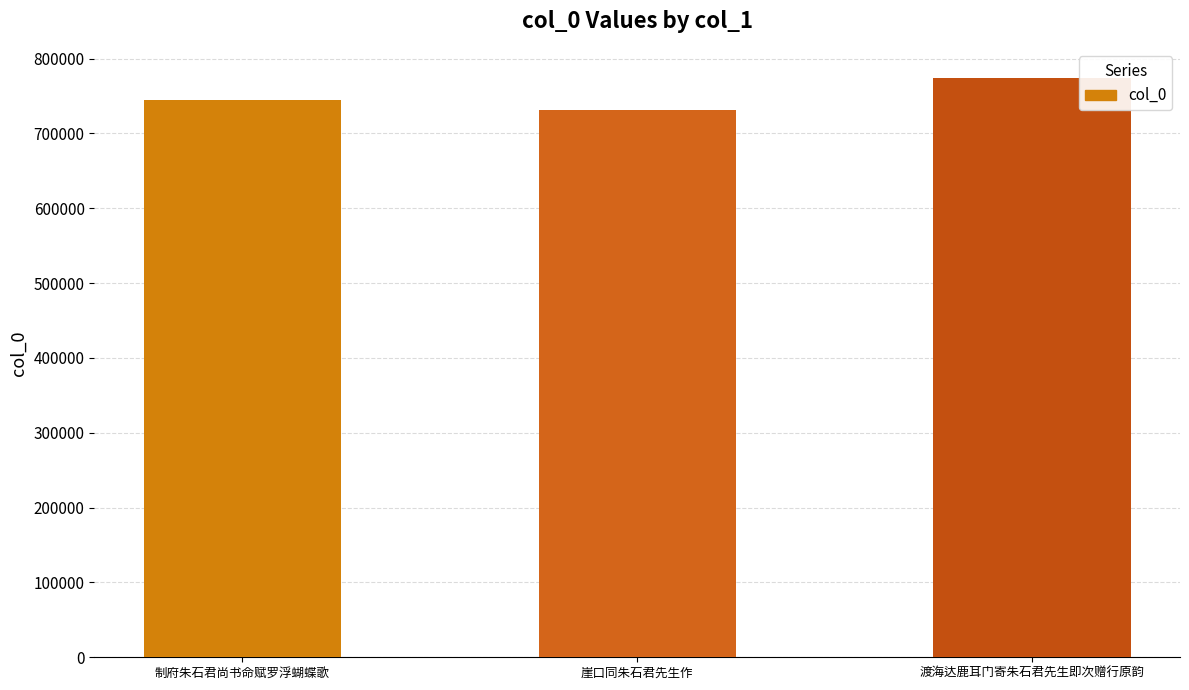

How many values are below 744329?

1